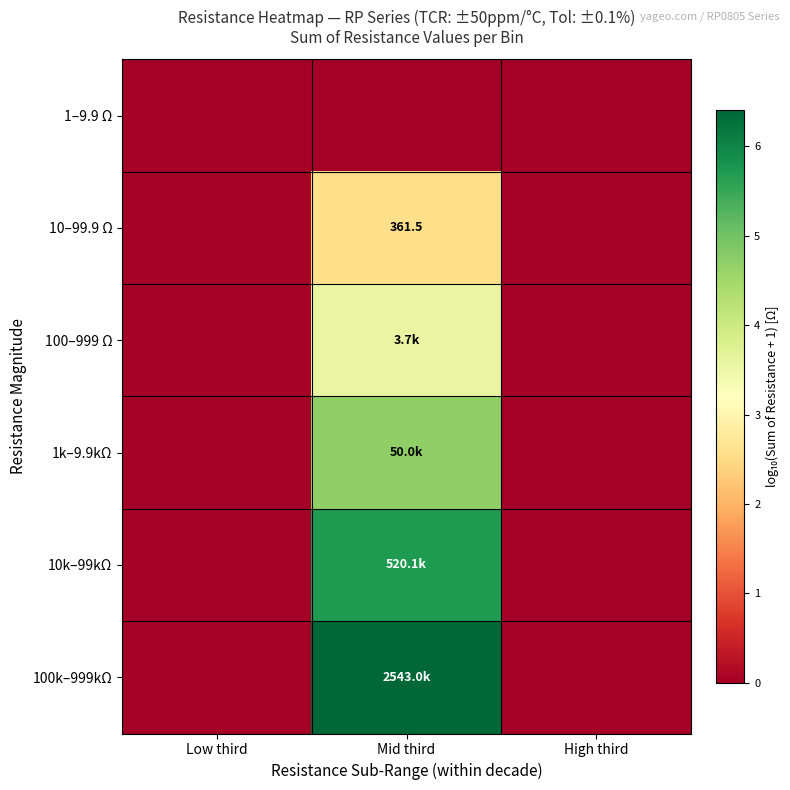

Is the value of 1k–9.9kΩ at High third greater than the value of 100–999 Ω at Low third?

No